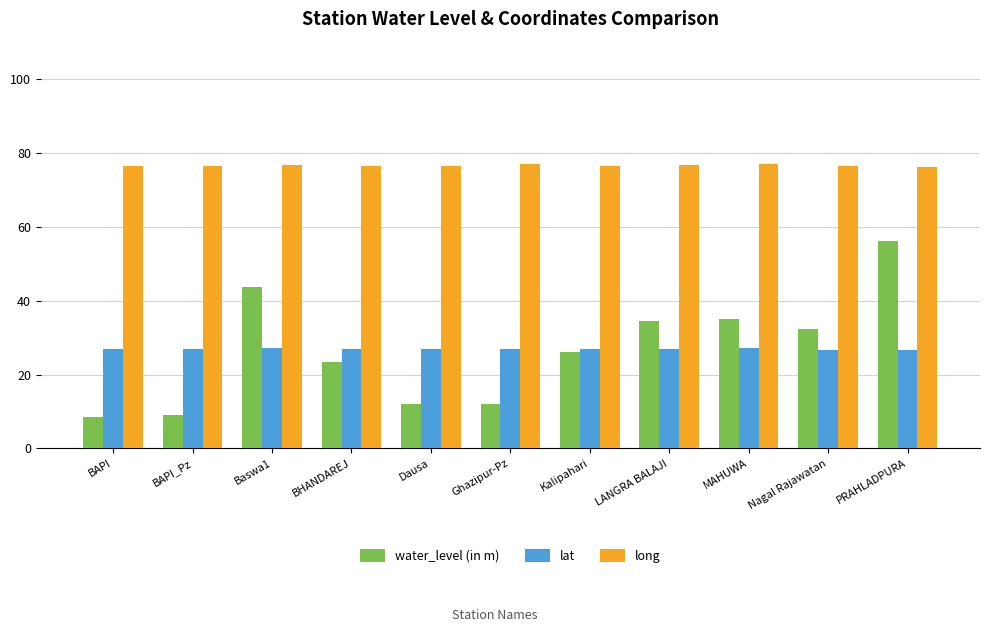

At which category is the sum across all series the highest?

PRAHLADPURA